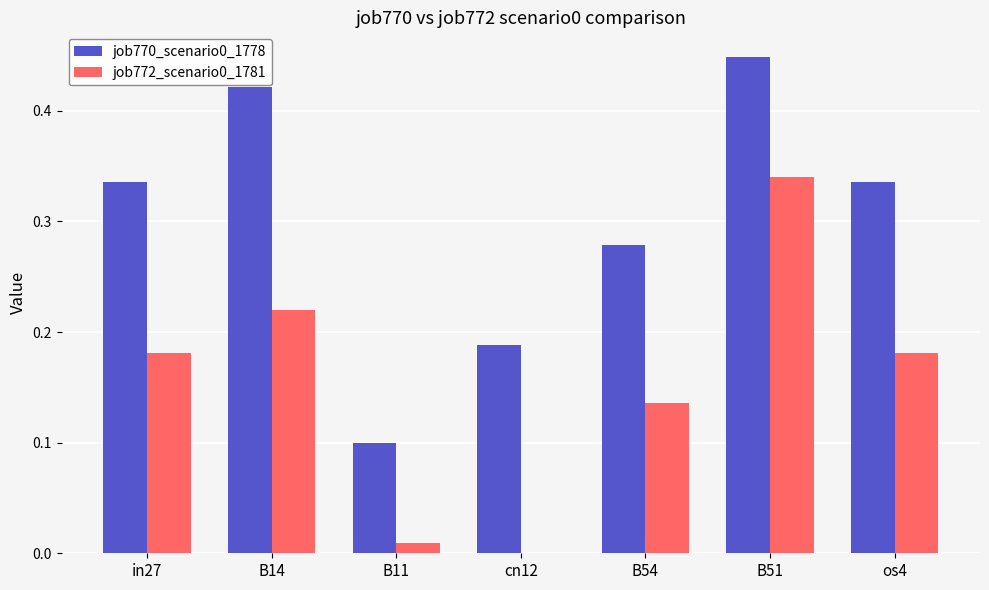

True or false: job772_scenario0_1781 has a value of 0.0 at cn12.

True